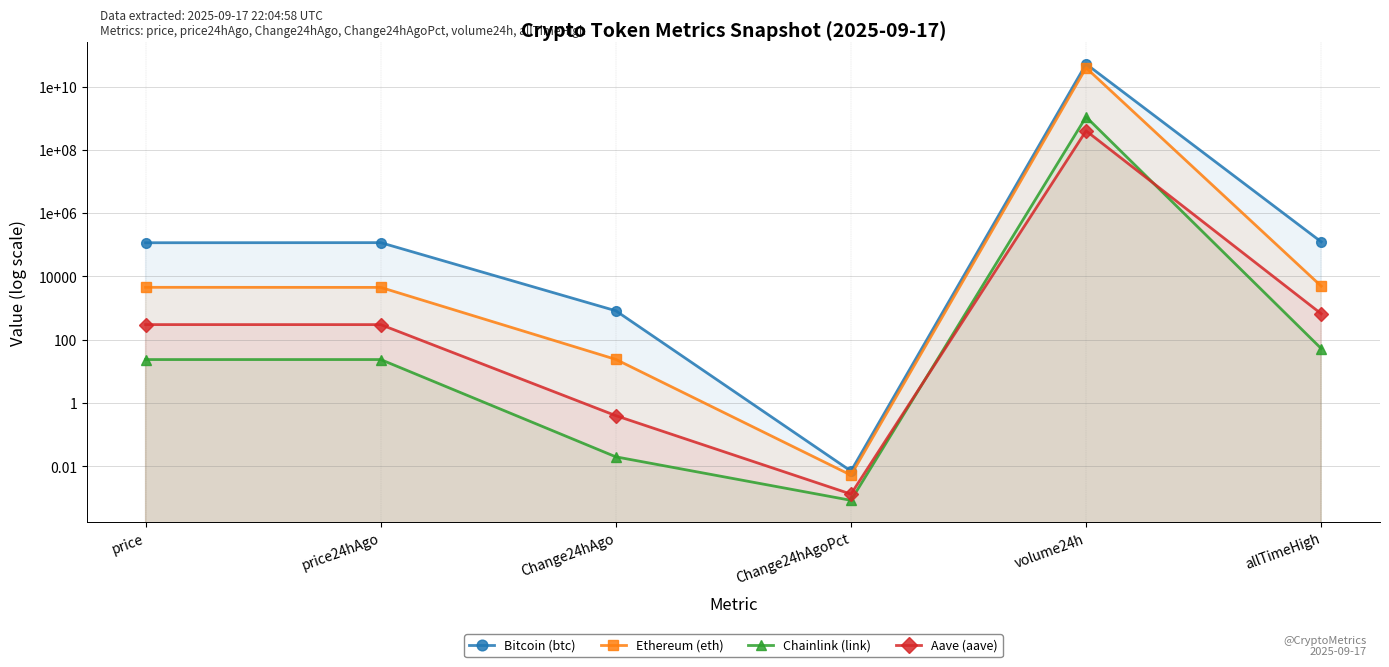

At which label does Aave (aave) reach its peak?

volume24h